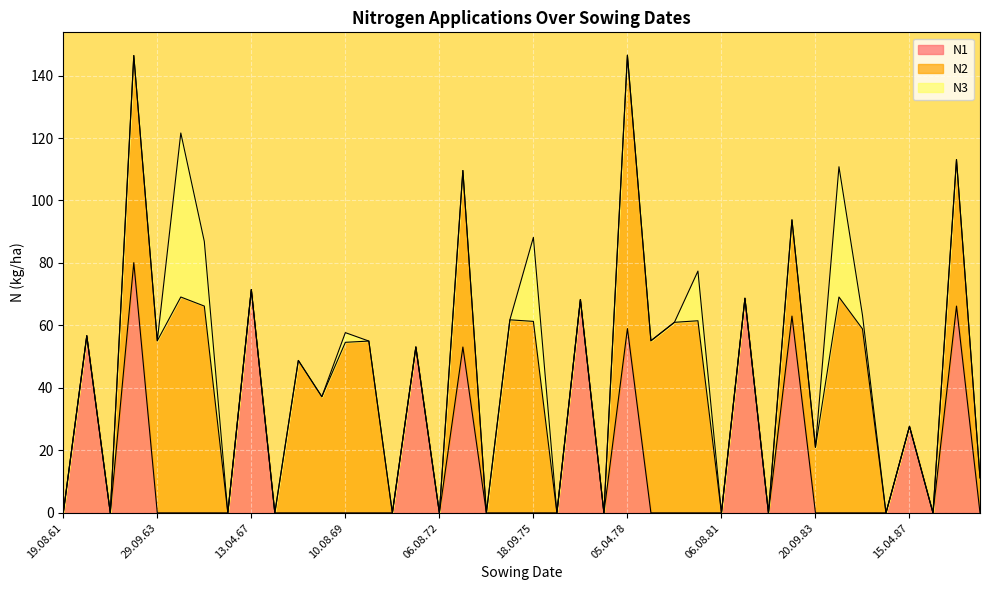

True or false: N3 has more than 1 interior local peaks.

True